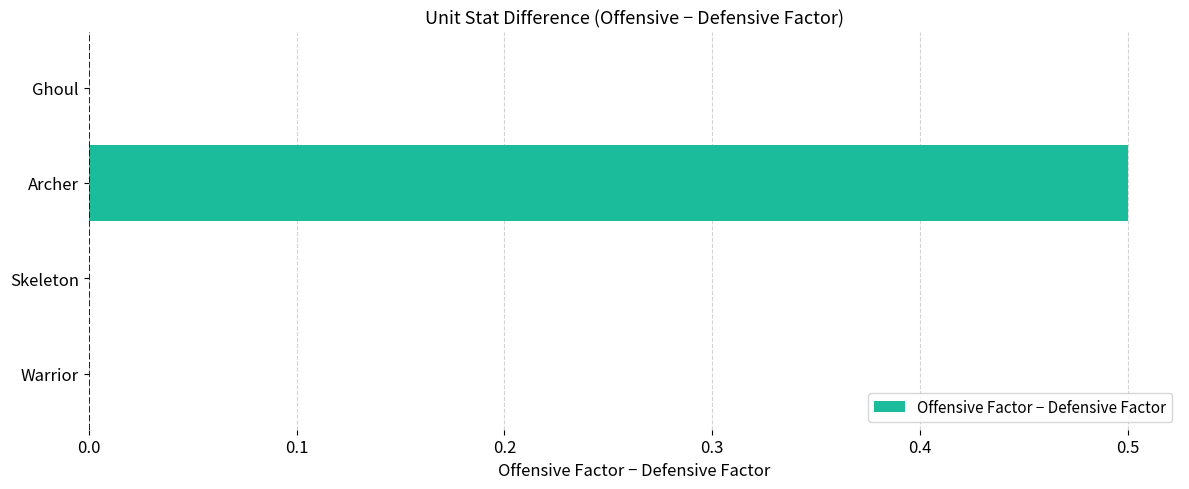

Which label corresponds to the largest value in the chart?

Archer